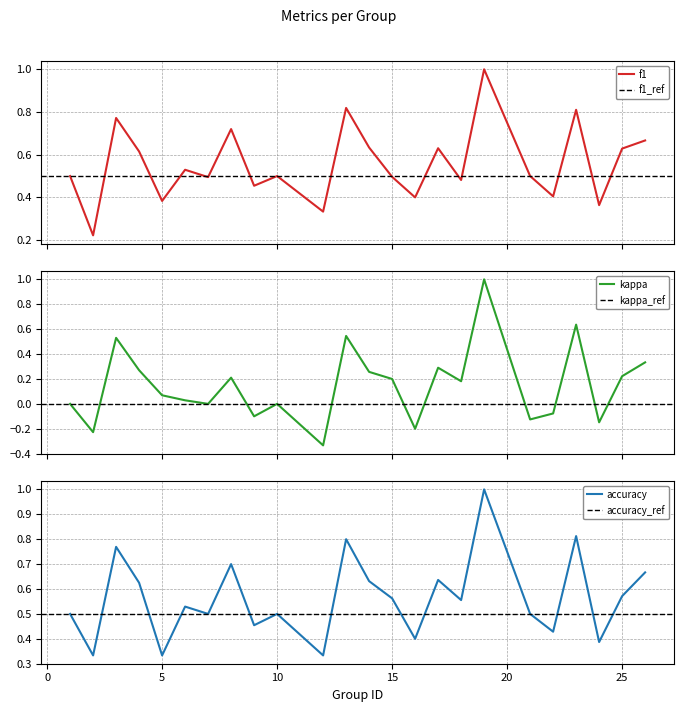

Reading left to right, what are all the values shown in this chart?

f1: 0.5	0.2	0.8	0.6	0.4	0.5	0.5	0.7	0.5	0.5	0.3	0.8	0.6	0.5	0.4	0.6	0.5	1.0	0.5	0.4	0.8	0.4	0.6	0.7
kappa: 0.0	-0.2	0.5	0.3	0.1	0.0	0.0	0.2	-0.1	0.0	-0.3	0.5	0.3	0.2	-0.2	0.3	0.2	1.0	-0.1	-0.1	0.6	-0.1	0.2	0.3
accuracy: 0.5	0.3	0.8	0.6	0.3	0.5	0.5	0.7	0.5	0.5	0.3	0.8	0.6	0.6	0.4	0.6	0.6	1.0	0.5	0.4	0.8	0.4	0.6	0.7